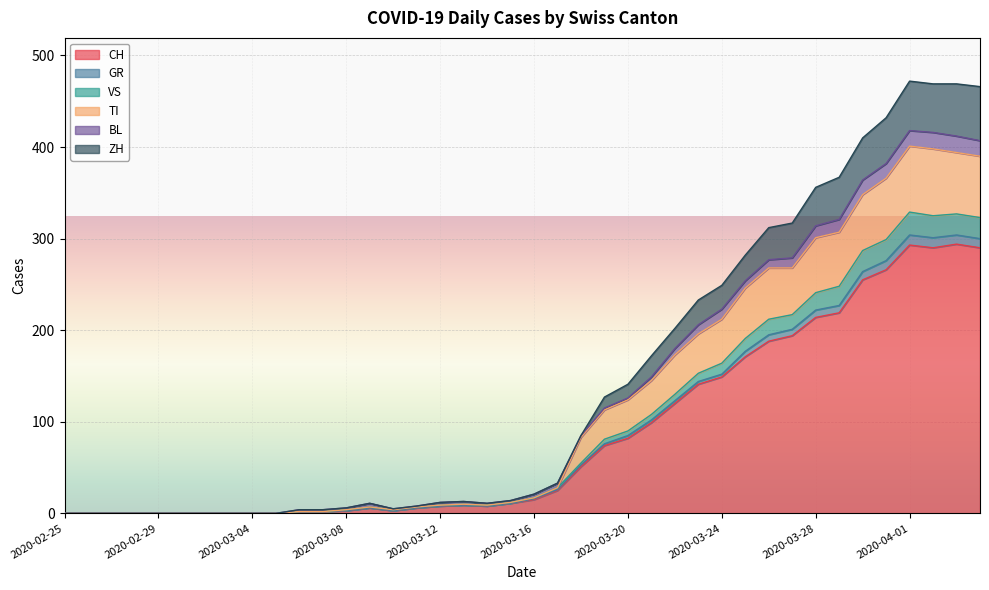

What is the highest value of the CH series?

294